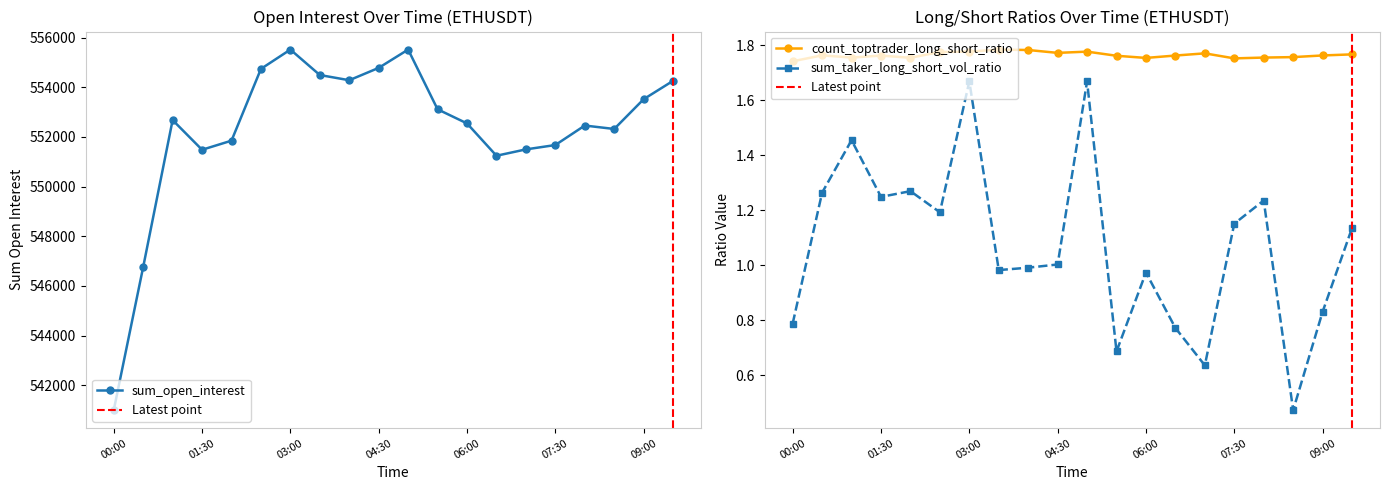

Which label corresponds to the smallest value in the chart?

08:30